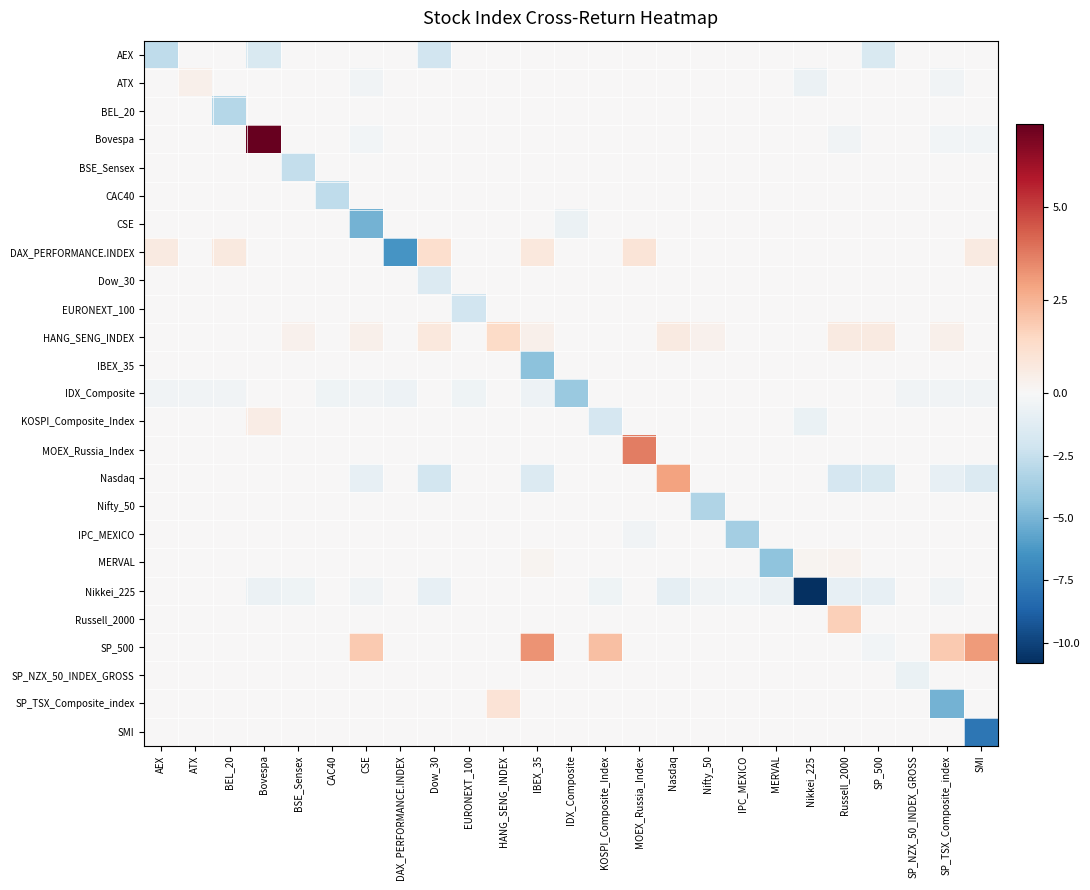

Reading left to right, what are all the values shown in this chart?

AEX: AEX=-2.8	ATX=0.0	BEL_20=0.0	Bovespa=-1.7	BSE_Sensex=0.0	CAC40=0.0	CSE=0.0	DAX_PERFORMANCE.INDEX=0.0	Dow_30=-2.1	EURONEXT_100=0.0	HANG_SENG_INDEX=0.0	IBEX_35=0.0	IDX_Composite=0.0	KOSPI_Composite_Index=0.0	MOEX_Russia_Index=0.0	Nasdaq=0.0	Nifty_50=0.0	IPC_MEXICO=0.0	MERVAL=0.0	Nikkei_225=0.0	Russell_2000=0.0	SP_500=-1.7	SP_NZX_50_INDEX_GROSS=0.0	SP_TSX_Composite_index=0.0	SMI=0.0
ATX: AEX=0.0	ATX=0.4	BEL_20=0.0	Bovespa=0.0	BSE_Sensex=0.0	CAC40=0.0	CSE=-0.4	DAX_PERFORMANCE.INDEX=0.0	Dow_30=0.0	EURONEXT_100=0.0	HANG_SENG_INDEX=0.0	IBEX_35=0.0	IDX_Composite=0.0	KOSPI_Composite_Index=0.0	MOEX_Russia_Index=0.0	Nasdaq=0.0	Nifty_50=0.0	IPC_MEXICO=0.0	MERVAL=0.0	Nikkei_225=-0.7	Russell_2000=0.0	SP_500=0.0	SP_NZX_50_INDEX_GROSS=0.0	SP_TSX_Composite_index=-0.4	SMI=0.0
BEL_20: AEX=0.0	ATX=0.0	BEL_20=-3.0	Bovespa=0.0	BSE_Sensex=0.0	CAC40=0.0	CSE=0.0	DAX_PERFORMANCE.INDEX=0.0	Dow_30=0.0	EURONEXT_100=0.0	HANG_SENG_INDEX=0.0	IBEX_35=0.0	IDX_Composite=0.0	KOSPI_Composite_Index=0.0	MOEX_Russia_Index=0.0	Nasdaq=0.0	Nifty_50=0.0	IPC_MEXICO=0.0	MERVAL=0.0	Nikkei_225=0.0	Russell_2000=0.0	SP_500=0.0	SP_NZX_50_INDEX_GROSS=0.0	SP_TSX_Composite_index=0.0	SMI=0.0
Bovespa: AEX=0.0	ATX=0.0	BEL_20=0.0	Bovespa=7.2	BSE_Sensex=0.0	CAC40=0.0	CSE=-0.3	DAX_PERFORMANCE.INDEX=0.0	Dow_30=0.0	EURONEXT_100=0.0	HANG_SENG_INDEX=0.0	IBEX_35=0.0	IDX_Composite=0.0	KOSPI_Composite_Index=0.0	MOEX_Russia_Index=0.0	Nasdaq=0.0	Nifty_50=0.0	IPC_MEXICO=0.0	MERVAL=0.0	Nikkei_225=0.0	Russell_2000=-0.4	SP_500=0.0	SP_NZX_50_INDEX_GROSS=0.0	SP_TSX_Composite_index=-0.3	SMI=-0.3
BSE_Sensex: AEX=0.0	ATX=0.0	BEL_20=0.0	Bovespa=0.0	BSE_Sensex=-2.5	CAC40=0.0	CSE=0.0	DAX_PERFORMANCE.INDEX=0.0	Dow_30=0.0	EURONEXT_100=0.0	HANG_SENG_INDEX=0.0	IBEX_35=0.0	IDX_Composite=0.0	KOSPI_Composite_Index=0.0	MOEX_Russia_Index=0.0	Nasdaq=0.0	Nifty_50=0.0	IPC_MEXICO=0.0	MERVAL=0.0	Nikkei_225=0.0	Russell_2000=0.0	SP_500=0.0	SP_NZX_50_INDEX_GROSS=0.0	SP_TSX_Composite_index=0.0	SMI=0.0
CAC40: AEX=0.0	ATX=0.0	BEL_20=0.0	Bovespa=0.0	BSE_Sensex=0.0	CAC40=-2.7	CSE=0.0	DAX_PERFORMANCE.INDEX=0.0	Dow_30=0.0	EURONEXT_100=0.0	HANG_SENG_INDEX=0.0	IBEX_35=0.0	IDX_Composite=0.0	KOSPI_Composite_Index=0.0	MOEX_Russia_Index=0.0	Nasdaq=0.0	Nifty_50=0.0	IPC_MEXICO=0.0	MERVAL=0.0	Nikkei_225=0.0	Russell_2000=0.0	SP_500=0.0	SP_NZX_50_INDEX_GROSS=0.0	SP_TSX_Composite_index=0.0	SMI=0.0
CSE: AEX=0.0	ATX=0.0	BEL_20=0.0	Bovespa=0.0	BSE_Sensex=0.0	CAC40=0.0	CSE=-5.1	DAX_PERFORMANCE.INDEX=0.0	Dow_30=0.0	EURONEXT_100=0.0	HANG_SENG_INDEX=0.0	IBEX_35=0.0	IDX_Composite=-0.6	KOSPI_Composite_Index=0.0	MOEX_Russia_Index=0.0	Nasdaq=0.0	Nifty_50=0.0	IPC_MEXICO=0.0	MERVAL=0.0	Nikkei_225=0.0	Russell_2000=0.0	SP_500=0.0	SP_NZX_50_INDEX_GROSS=0.0	SP_TSX_Composite_index=0.0	SMI=0.0
DAX_PERFORMANCE.INDEX: AEX=0.7	ATX=0.0	BEL_20=0.7	Bovespa=0.0	BSE_Sensex=0.0	CAC40=0.0	CSE=0.0	DAX_PERFORMANCE.INDEX=-6.3	Dow_30=1.2	EURONEXT_100=0.0	HANG_SENG_INDEX=0.0	IBEX_35=0.8	IDX_Composite=0.0	KOSPI_Composite_Index=0.0	MOEX_Russia_Index=0.9	Nasdaq=0.0	Nifty_50=0.0	IPC_MEXICO=0.0	MERVAL=0.0	Nikkei_225=0.0	Russell_2000=0.0	SP_500=0.0	SP_NZX_50_INDEX_GROSS=0.0	SP_TSX_Composite_index=0.0	SMI=0.7
Dow_30: AEX=0.0	ATX=0.0	BEL_20=0.0	Bovespa=0.0	BSE_Sensex=0.0	CAC40=0.0	CSE=0.0	DAX_PERFORMANCE.INDEX=0.0	Dow_30=-1.5	EURONEXT_100=0.0	HANG_SENG_INDEX=0.0	IBEX_35=0.0	IDX_Composite=0.0	KOSPI_Composite_Index=0.0	MOEX_Russia_Index=0.0	Nasdaq=0.0	Nifty_50=0.0	IPC_MEXICO=0.0	MERVAL=0.0	Nikkei_225=0.0	Russell_2000=0.0	SP_500=0.0	SP_NZX_50_INDEX_GROSS=0.0	SP_TSX_Composite_index=0.0	SMI=0.0
EURONEXT_100: AEX=0.0	ATX=0.0	BEL_20=0.0	Bovespa=0.0	BSE_Sensex=0.0	CAC40=0.0	CSE=0.0	DAX_PERFORMANCE.INDEX=0.0	Dow_30=0.0	EURONEXT_100=-2.0	HANG_SENG_INDEX=0.0	IBEX_35=0.0	IDX_Composite=0.0	KOSPI_Composite_Index=0.0	MOEX_Russia_Index=0.0	Nasdaq=0.0	Nifty_50=0.0	IPC_MEXICO=0.0	MERVAL=0.0	Nikkei_225=0.0	Russell_2000=0.0	SP_500=0.0	SP_NZX_50_INDEX_GROSS=0.0	SP_TSX_Composite_index=0.0	SMI=0.0
HANG_SENG_INDEX: AEX=0.0	ATX=0.0	BEL_20=0.0	Bovespa=0.0	BSE_Sensex=0.3	CAC40=0.0	CSE=0.3	DAX_PERFORMANCE.INDEX=0.0	Dow_30=0.8	EURONEXT_100=0.0	HANG_SENG_INDEX=1.4	IBEX_35=0.4	IDX_Composite=0.0	KOSPI_Composite_Index=0.0	MOEX_Russia_Index=0.0	Nasdaq=0.6	Nifty_50=0.3	IPC_MEXICO=0.0	MERVAL=0.0	Nikkei_225=0.0	Russell_2000=0.7	SP_500=0.7	SP_NZX_50_INDEX_GROSS=0.0	SP_TSX_Composite_index=0.3	SMI=0.0
IBEX_35: AEX=0.0	ATX=0.0	BEL_20=0.0	Bovespa=0.0	BSE_Sensex=0.0	CAC40=0.0	CSE=0.0	DAX_PERFORMANCE.INDEX=0.0	Dow_30=0.0	EURONEXT_100=0.0	HANG_SENG_INDEX=0.0	IBEX_35=-4.4	IDX_Composite=0.0	KOSPI_Composite_Index=0.0	MOEX_Russia_Index=0.0	Nasdaq=0.0	Nifty_50=0.0	IPC_MEXICO=0.0	MERVAL=0.0	Nikkei_225=0.0	Russell_2000=0.0	SP_500=0.0	SP_NZX_50_INDEX_GROSS=0.0	SP_TSX_Composite_index=0.0	SMI=0.0
IDX_Composite: AEX=-0.4	ATX=-0.4	BEL_20=-0.4	Bovespa=0.0	BSE_Sensex=0.0	CAC40=-0.5	CSE=-0.4	DAX_PERFORMANCE.INDEX=-0.6	Dow_30=0.0	EURONEXT_100=-0.5	HANG_SENG_INDEX=0.0	IBEX_35=-0.5	IDX_Composite=-4.0	KOSPI_Composite_Index=0.0	MOEX_Russia_Index=0.0	Nasdaq=0.0	Nifty_50=0.0	IPC_MEXICO=0.0	MERVAL=0.0	Nikkei_225=0.0	Russell_2000=0.0	SP_500=0.0	SP_NZX_50_INDEX_GROSS=-0.4	SP_TSX_Composite_index=-0.4	SMI=-0.3
KOSPI_Composite_Index: AEX=0.0	ATX=0.0	BEL_20=0.0	Bovespa=0.6	BSE_Sensex=0.0	CAC40=0.0	CSE=0.0	DAX_PERFORMANCE.INDEX=0.0	Dow_30=0.0	EURONEXT_100=0.0	HANG_SENG_INDEX=0.0	IBEX_35=0.0	IDX_Composite=0.0	KOSPI_Composite_Index=-1.8	MOEX_Russia_Index=0.0	Nasdaq=0.0	Nifty_50=0.0	IPC_MEXICO=0.0	MERVAL=0.0	Nikkei_225=-0.7	Russell_2000=0.0	SP_500=0.0	SP_NZX_50_INDEX_GROSS=0.0	SP_TSX_Composite_index=0.0	SMI=0.0
MOEX_Russia_Index: AEX=0.0	ATX=0.0	BEL_20=0.0	Bovespa=0.0	BSE_Sensex=0.0	CAC40=0.0	CSE=0.0	DAX_PERFORMANCE.INDEX=0.0	Dow_30=0.0	EURONEXT_100=0.0	HANG_SENG_INDEX=0.0	IBEX_35=0.0	IDX_Composite=0.0	KOSPI_Composite_Index=0.0	MOEX_Russia_Index=3.7	Nasdaq=0.0	Nifty_50=0.0	IPC_MEXICO=0.0	MERVAL=0.0	Nikkei_225=0.0	Russell_2000=0.0	SP_500=0.0	SP_NZX_50_INDEX_GROSS=0.0	SP_TSX_Composite_index=0.0	SMI=0.0
Nasdaq: AEX=0.0	ATX=0.0	BEL_20=0.0	Bovespa=0.0	BSE_Sensex=0.0	CAC40=0.0	CSE=-0.8	DAX_PERFORMANCE.INDEX=0.0	Dow_30=-2.0	EURONEXT_100=0.0	HANG_SENG_INDEX=0.0	IBEX_35=-1.5	IDX_Composite=0.0	KOSPI_Composite_Index=0.0	MOEX_Russia_Index=0.0	Nasdaq=2.9	Nifty_50=0.0	IPC_MEXICO=0.0	MERVAL=0.0	Nikkei_225=0.0	Russell_2000=-1.8	SP_500=-1.7	SP_NZX_50_INDEX_GROSS=0.0	SP_TSX_Composite_index=-0.8	SMI=-1.5
Nifty_50: AEX=0.0	ATX=0.0	BEL_20=0.0	Bovespa=0.0	BSE_Sensex=0.0	CAC40=0.0	CSE=0.0	DAX_PERFORMANCE.INDEX=0.0	Dow_30=0.0	EURONEXT_100=0.0	HANG_SENG_INDEX=0.0	IBEX_35=0.0	IDX_Composite=0.0	KOSPI_Composite_Index=0.0	MOEX_Russia_Index=0.0	Nasdaq=0.0	Nifty_50=-3.2	IPC_MEXICO=0.0	MERVAL=0.0	Nikkei_225=0.0	Russell_2000=0.0	SP_500=0.0	SP_NZX_50_INDEX_GROSS=0.0	SP_TSX_Composite_index=0.0	SMI=0.0
IPC_MEXICO: AEX=0.0	ATX=0.0	BEL_20=0.0	Bovespa=0.0	BSE_Sensex=0.0	CAC40=0.0	CSE=0.0	DAX_PERFORMANCE.INDEX=0.0	Dow_30=0.0	EURONEXT_100=0.0	HANG_SENG_INDEX=0.0	IBEX_35=0.0	IDX_Composite=0.0	KOSPI_Composite_Index=0.0	MOEX_Russia_Index=-0.4	Nasdaq=0.0	Nifty_50=0.0	IPC_MEXICO=-3.7	MERVAL=0.0	Nikkei_225=0.0	Russell_2000=0.0	SP_500=0.0	SP_NZX_50_INDEX_GROSS=0.0	SP_TSX_Composite_index=0.0	SMI=0.0
MERVAL: AEX=0.0	ATX=0.0	BEL_20=0.0	Bovespa=0.0	BSE_Sensex=0.0	CAC40=0.0	CSE=0.0	DAX_PERFORMANCE.INDEX=0.0	Dow_30=0.0	EURONEXT_100=0.0	HANG_SENG_INDEX=0.0	IBEX_35=0.2	IDX_Composite=0.0	KOSPI_Composite_Index=0.0	MOEX_Russia_Index=0.0	Nasdaq=0.0	Nifty_50=0.0	IPC_MEXICO=0.0	MERVAL=-4.4	Nikkei_225=0.2	Russell_2000=0.3	SP_500=0.0	SP_NZX_50_INDEX_GROSS=0.0	SP_TSX_Composite_index=0.0	SMI=0.0
Nikkei_225: AEX=0.0	ATX=0.0	BEL_20=0.0	Bovespa=-0.6	BSE_Sensex=-0.4	CAC40=0.0	CSE=-0.4	DAX_PERFORMANCE.INDEX=0.0	Dow_30=-0.9	EURONEXT_100=0.0	HANG_SENG_INDEX=0.0	IBEX_35=0.0	IDX_Composite=0.0	KOSPI_Composite_Index=-0.4	MOEX_Russia_Index=0.0	Nasdaq=-0.9	Nifty_50=-0.4	IPC_MEXICO=-0.3	MERVAL=-0.6	Nikkei_225=-10.8	Russell_2000=-0.8	SP_500=-0.9	SP_NZX_50_INDEX_GROSS=0.0	SP_TSX_Composite_index=-0.4	SMI=0.0
Russell_2000: AEX=0.0	ATX=0.0	BEL_20=0.0	Bovespa=0.0	BSE_Sensex=0.0	CAC40=0.0	CSE=0.0	DAX_PERFORMANCE.INDEX=0.0	Dow_30=0.0	EURONEXT_100=0.0	HANG_SENG_INDEX=0.0	IBEX_35=0.0	IDX_Composite=0.0	KOSPI_Composite_Index=0.0	MOEX_Russia_Index=0.0	Nasdaq=0.0	Nifty_50=0.0	IPC_MEXICO=0.0	MERVAL=0.0	Nikkei_225=0.0	Russell_2000=1.7	SP_500=0.0	SP_NZX_50_INDEX_GROSS=0.0	SP_TSX_Composite_index=0.0	SMI=0.0
SP_500: AEX=0.0	ATX=0.0	BEL_20=0.0	Bovespa=0.0	BSE_Sensex=0.0	CAC40=0.0	CSE=1.9	DAX_PERFORMANCE.INDEX=0.0	Dow_30=0.0	EURONEXT_100=0.0	HANG_SENG_INDEX=0.0	IBEX_35=3.2	IDX_Composite=0.0	KOSPI_Composite_Index=2.2	MOEX_Russia_Index=0.0	Nasdaq=0.0	Nifty_50=0.0	IPC_MEXICO=0.0	MERVAL=0.0	Nikkei_225=0.0	Russell_2000=0.0	SP_500=-0.3	SP_NZX_50_INDEX_GROSS=0.0	SP_TSX_Composite_index=1.9	SMI=3.1
SP_NZX_50_INDEX_GROSS: AEX=0.0	ATX=0.0	BEL_20=0.0	Bovespa=0.0	BSE_Sensex=0.0	CAC40=0.0	CSE=0.0	DAX_PERFORMANCE.INDEX=0.0	Dow_30=0.0	EURONEXT_100=0.0	HANG_SENG_INDEX=0.0	IBEX_35=0.0	IDX_Composite=0.0	KOSPI_Composite_Index=0.0	MOEX_Russia_Index=0.0	Nasdaq=0.0	Nifty_50=0.0	IPC_MEXICO=0.0	MERVAL=0.0	Nikkei_225=0.0	Russell_2000=0.0	SP_500=0.0	SP_NZX_50_INDEX_GROSS=-0.7	SP_TSX_Composite_index=0.0	SMI=0.0
SP_TSX_Composite_index: AEX=0.0	ATX=0.0	BEL_20=0.0	Bovespa=0.0	BSE_Sensex=0.0	CAC40=0.0	CSE=0.0	DAX_PERFORMANCE.INDEX=0.0	Dow_30=0.0	EURONEXT_100=0.0	HANG_SENG_INDEX=1.0	IBEX_35=0.0	IDX_Composite=0.0	KOSPI_Composite_Index=0.0	MOEX_Russia_Index=0.0	Nasdaq=0.0	Nifty_50=0.0	IPC_MEXICO=0.0	MERVAL=0.0	Nikkei_225=0.0	Russell_2000=0.0	SP_500=0.0	SP_NZX_50_INDEX_GROSS=0.0	SP_TSX_Composite_index=-5.1	SMI=0.0
SMI: AEX=0.0	ATX=0.0	BEL_20=0.0	Bovespa=0.0	BSE_Sensex=0.0	CAC40=0.0	CSE=0.0	DAX_PERFORMANCE.INDEX=0.0	Dow_30=0.0	EURONEXT_100=0.0	HANG_SENG_INDEX=0.0	IBEX_35=0.0	IDX_Composite=0.0	KOSPI_Composite_Index=0.0	MOEX_Russia_Index=0.0	Nasdaq=0.0	Nifty_50=0.0	IPC_MEXICO=0.0	MERVAL=0.0	Nikkei_225=0.0	Russell_2000=0.0	SP_500=0.0	SP_NZX_50_INDEX_GROSS=0.0	SP_TSX_Composite_index=0.0	SMI=-7.8